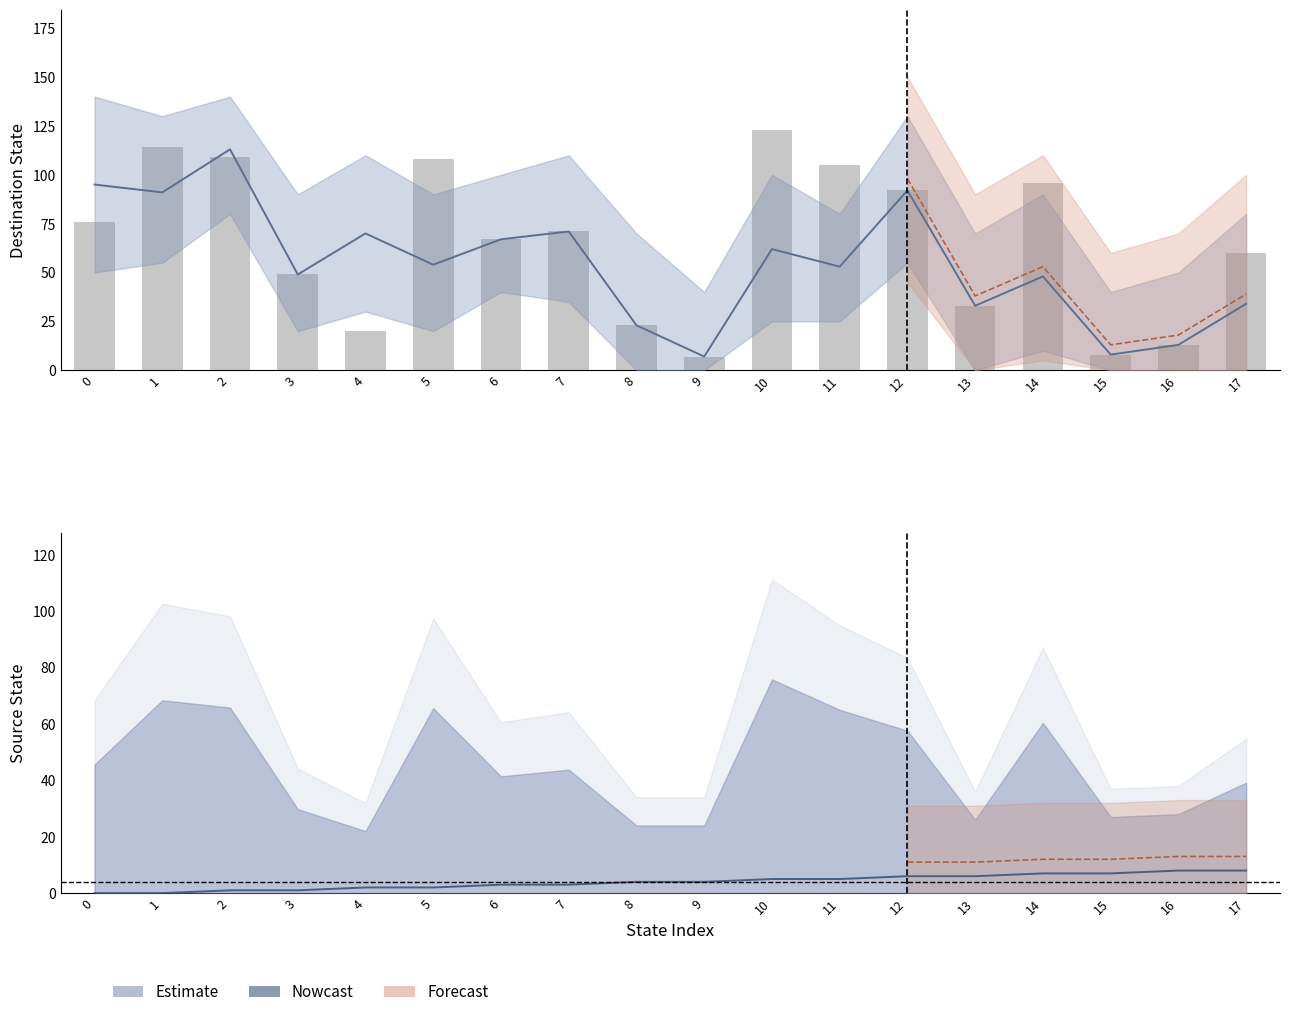

Are the bars horizontal?

No